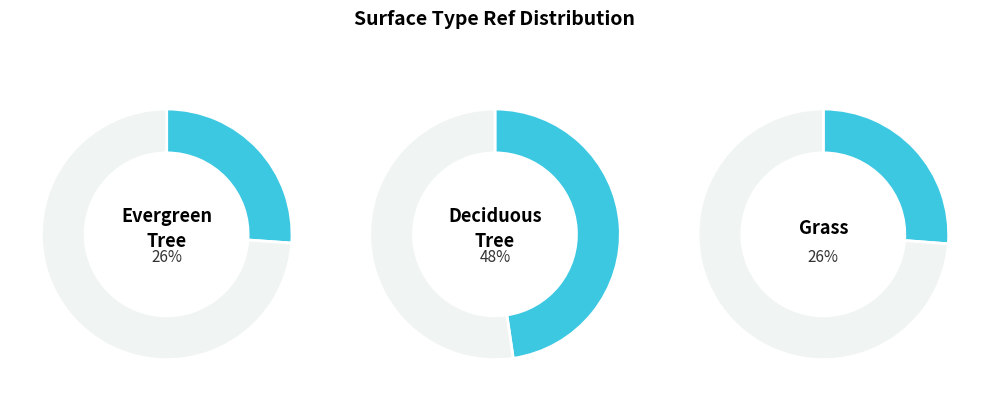

How many segments does this pie chart have?

6